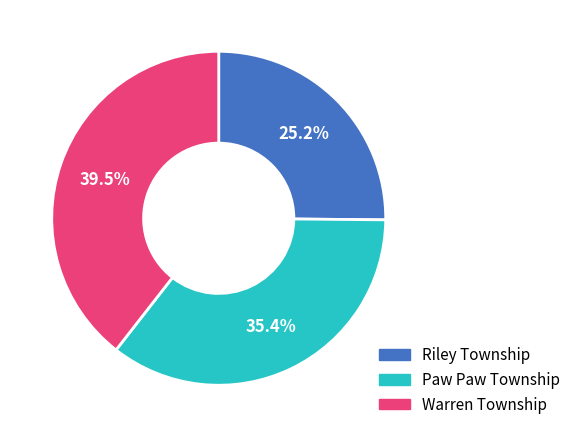

Is it true that Riley Township is 25% of the pie?

True